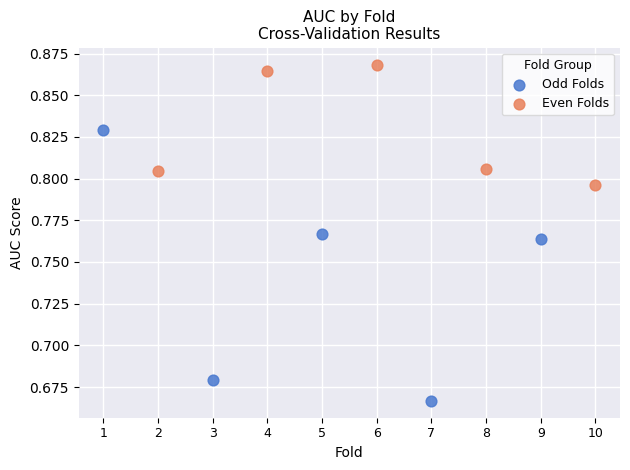

Which series has the largest Y range (max minus min)?

Odd Folds